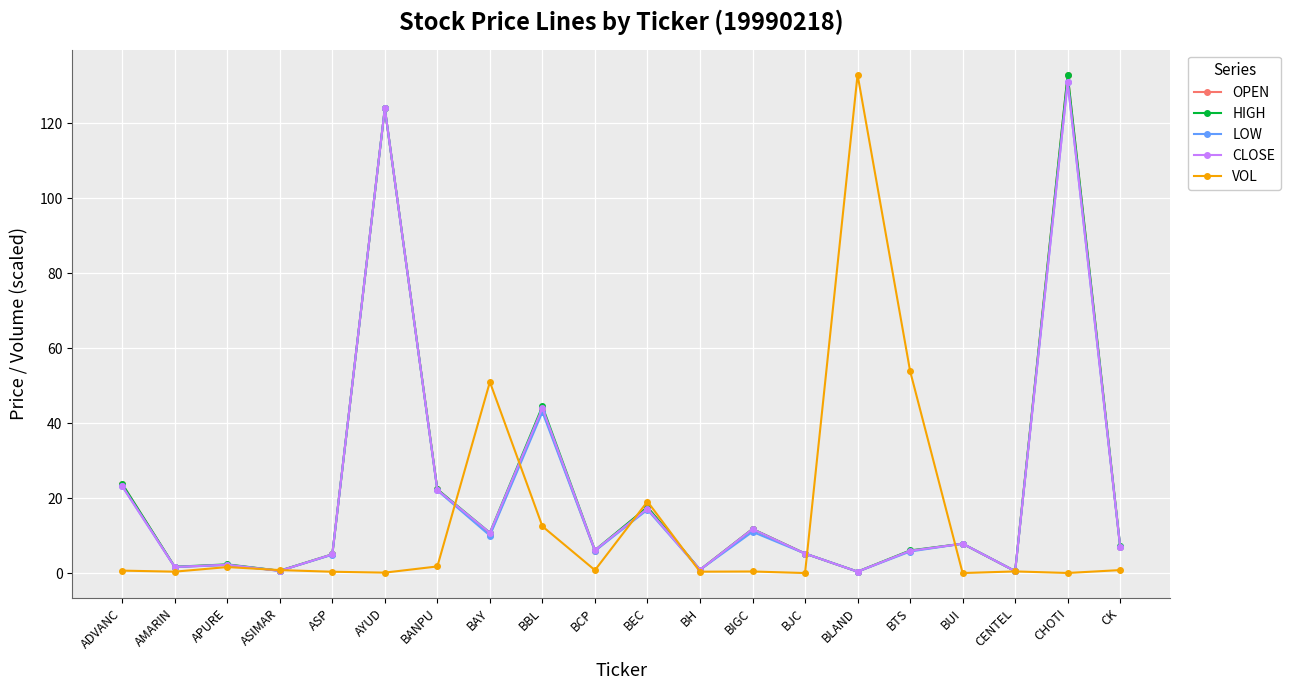

What is the total value across all series at BUI?

31.3